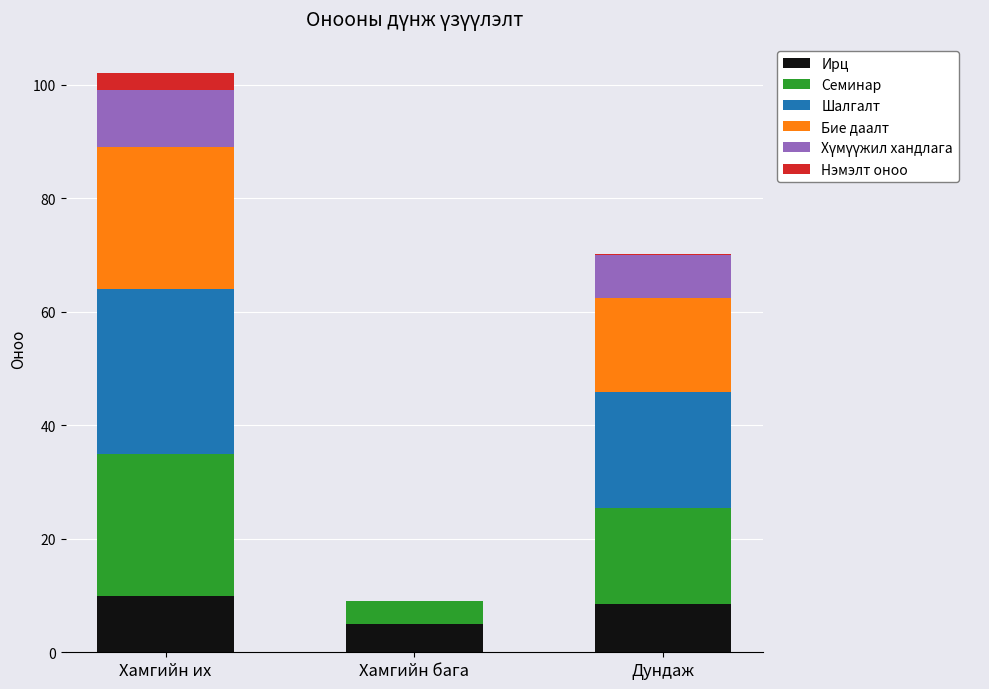

What is the sum of all Ирц values?

23.4